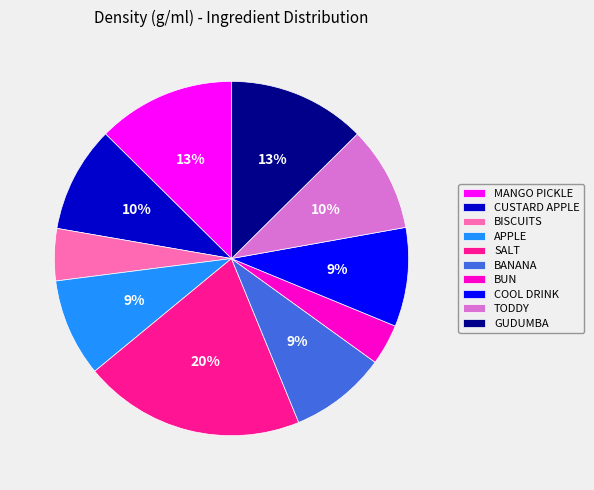

How many segments does this pie chart have?

10